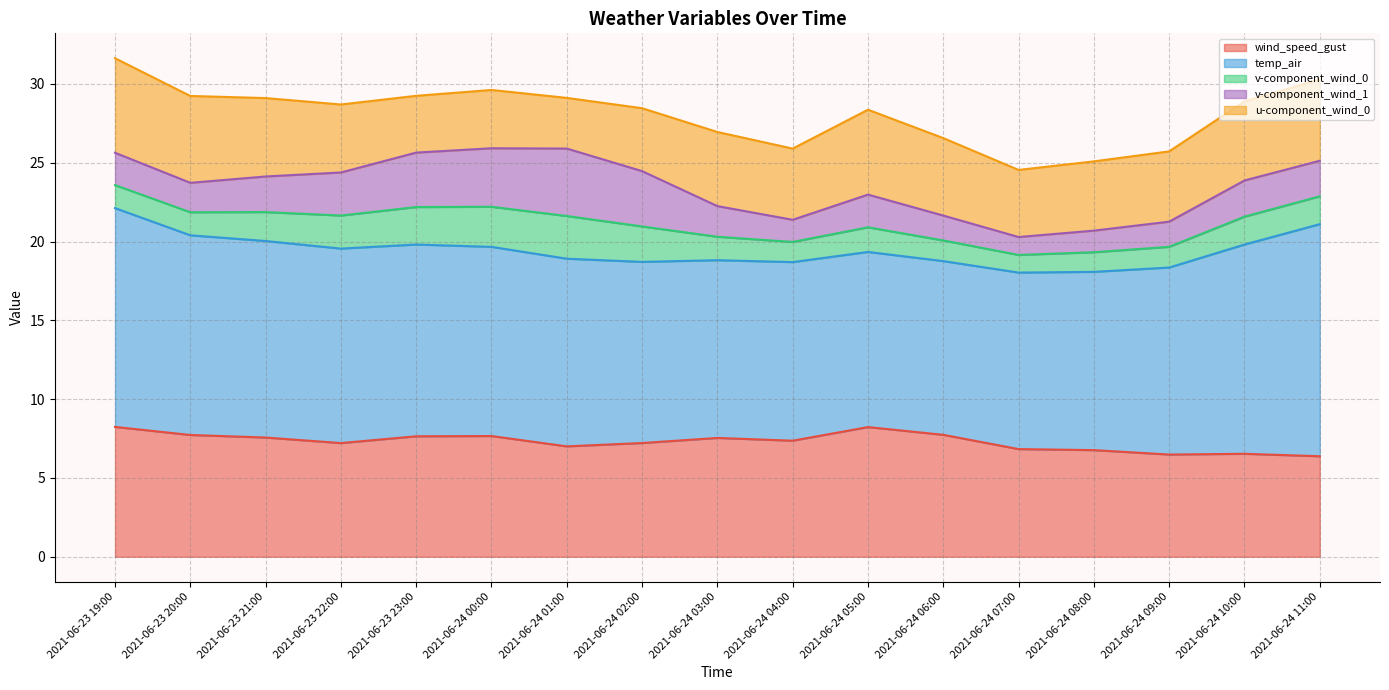

Reading left to right, what are all the values shown in this chart?

wind_speed_gust: 2021-06-23 19:00=8.2	2021-06-23 20:00=7.7	2021-06-23 21:00=7.6	2021-06-23 22:00=7.2	2021-06-23 23:00=7.6	2021-06-24 00:00=7.7	2021-06-24 01:00=7.0	2021-06-24 02:00=7.2	2021-06-24 03:00=7.5	2021-06-24 04:00=7.4	2021-06-24 05:00=8.2	2021-06-24 06:00=7.7	2021-06-24 07:00=6.8	2021-06-24 08:00=6.8	2021-06-24 09:00=6.5	2021-06-24 10:00=6.5	2021-06-24 11:00=6.4
temp_air: 2021-06-23 19:00=13.9	2021-06-23 20:00=12.7	2021-06-23 21:00=12.5	2021-06-23 22:00=12.3	2021-06-23 23:00=12.2	2021-06-24 00:00=12.0	2021-06-24 01:00=11.9	2021-06-24 02:00=11.5	2021-06-24 03:00=11.3	2021-06-24 04:00=11.3	2021-06-24 05:00=11.1	2021-06-24 06:00=11.0	2021-06-24 07:00=11.2	2021-06-24 08:00=11.3	2021-06-24 09:00=11.9	2021-06-24 10:00=13.3	2021-06-24 11:00=14.7
v-component_wind_0: 2021-06-23 19:00=1.5	2021-06-23 20:00=1.5	2021-06-23 21:00=1.8	2021-06-23 22:00=2.1	2021-06-23 23:00=2.4	2021-06-24 00:00=2.5	2021-06-24 01:00=2.7	2021-06-24 02:00=2.2	2021-06-24 03:00=1.5	2021-06-24 04:00=1.3	2021-06-24 05:00=1.6	2021-06-24 06:00=1.3	2021-06-24 07:00=1.1	2021-06-24 08:00=1.2	2021-06-24 09:00=1.3	2021-06-24 10:00=1.8	2021-06-24 11:00=1.8
v-component_wind_1: 2021-06-23 19:00=2.1	2021-06-23 20:00=1.9	2021-06-23 21:00=2.3	2021-06-23 22:00=2.7	2021-06-23 23:00=3.5	2021-06-24 00:00=3.7	2021-06-24 01:00=4.3	2021-06-24 02:00=3.5	2021-06-24 03:00=1.9	2021-06-24 04:00=1.4	2021-06-24 05:00=2.1	2021-06-24 06:00=1.6	2021-06-24 07:00=1.1	2021-06-24 08:00=1.4	2021-06-24 09:00=1.6	2021-06-24 10:00=2.3	2021-06-24 11:00=2.3
u-component_wind_0: 2021-06-23 19:00=6.0	2021-06-23 20:00=5.5	2021-06-23 21:00=5.0	2021-06-23 22:00=4.3	2021-06-23 23:00=3.6	2021-06-24 00:00=3.7	2021-06-24 01:00=3.2	2021-06-24 02:00=4.0	2021-06-24 03:00=4.7	2021-06-24 04:00=4.5	2021-06-24 05:00=5.4	2021-06-24 06:00=4.9	2021-06-24 07:00=4.3	2021-06-24 08:00=4.4	2021-06-24 09:00=4.5	2021-06-24 10:00=5.0	2021-06-24 11:00=5.2